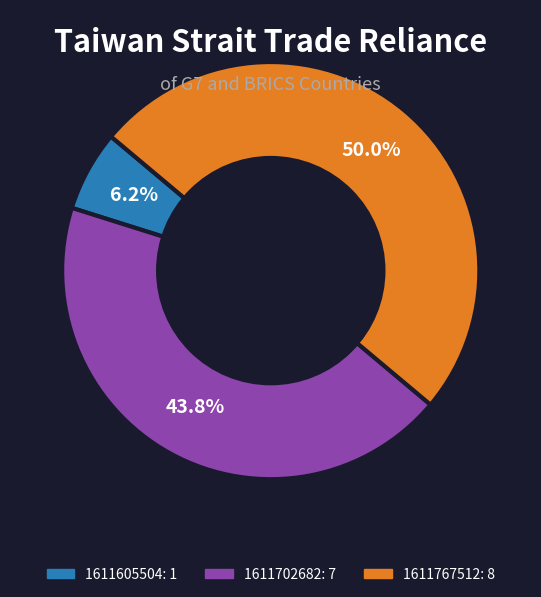

What is the largest slice in the pie chart?

1611767512